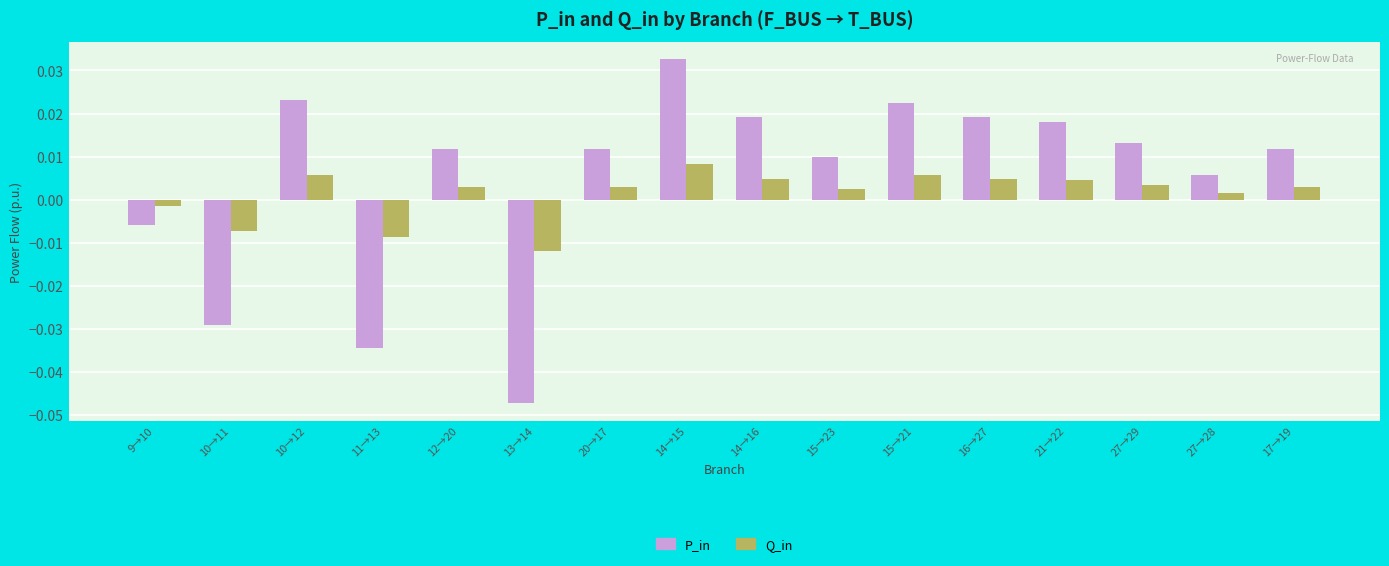

Are the bars horizontal?

No